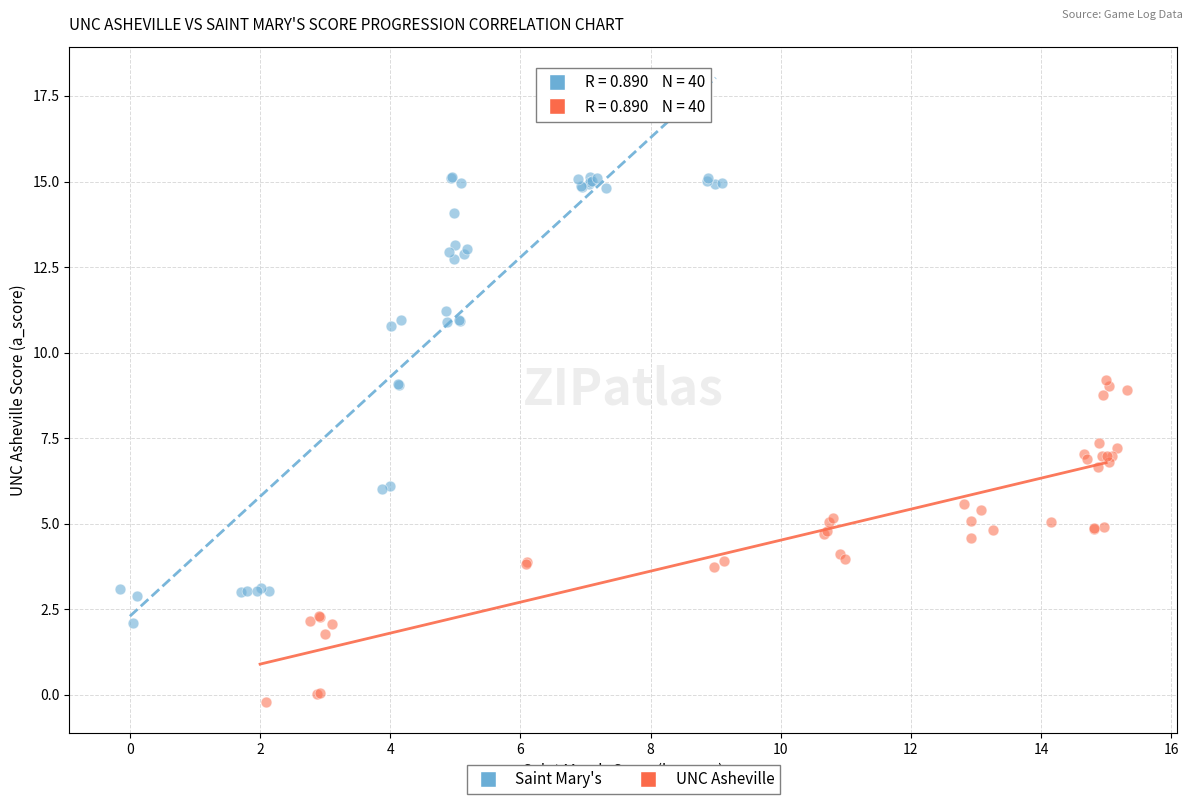

Which series has the widest spread of Y values?

Saint Mary's